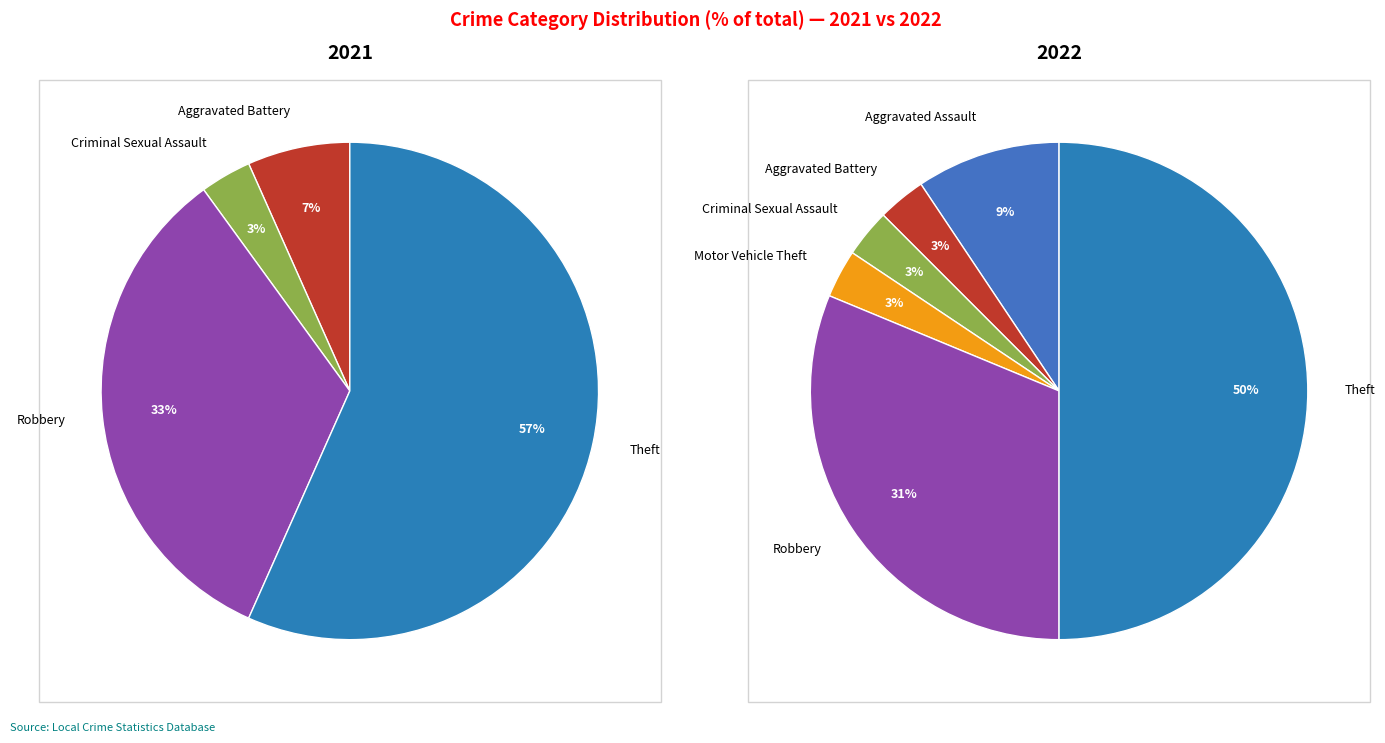

To the nearest percent, what is the average slice percentage?

17%